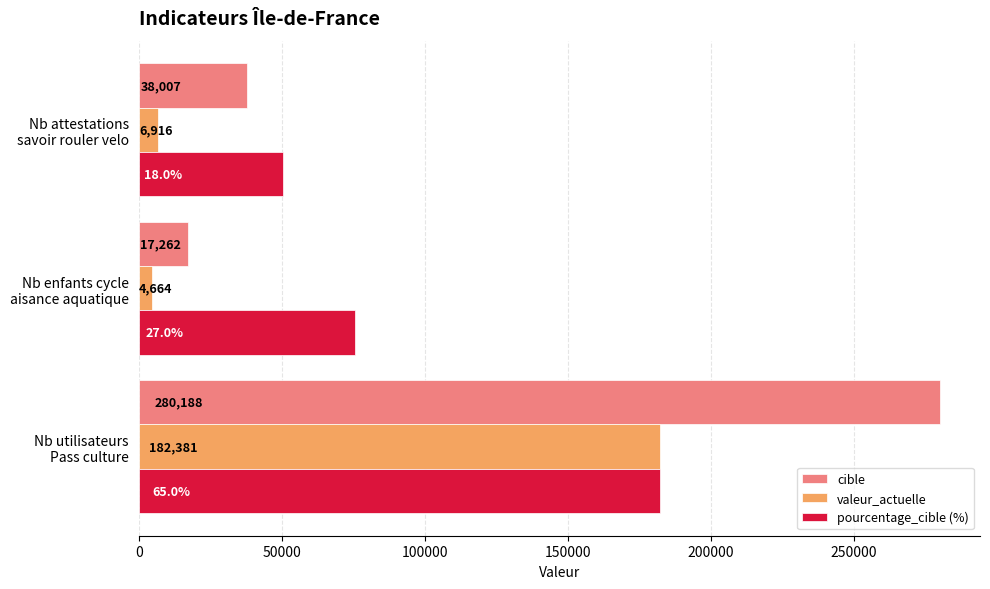

What is the lowest value of the valeur_actuelle series?

4664.0